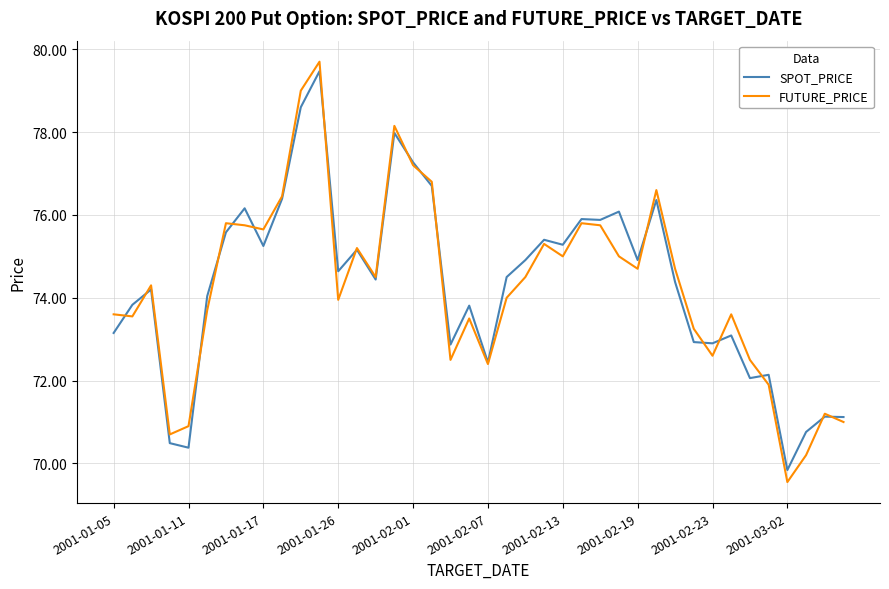

What is the maximum value for FUTURE_PRICE?

79.7